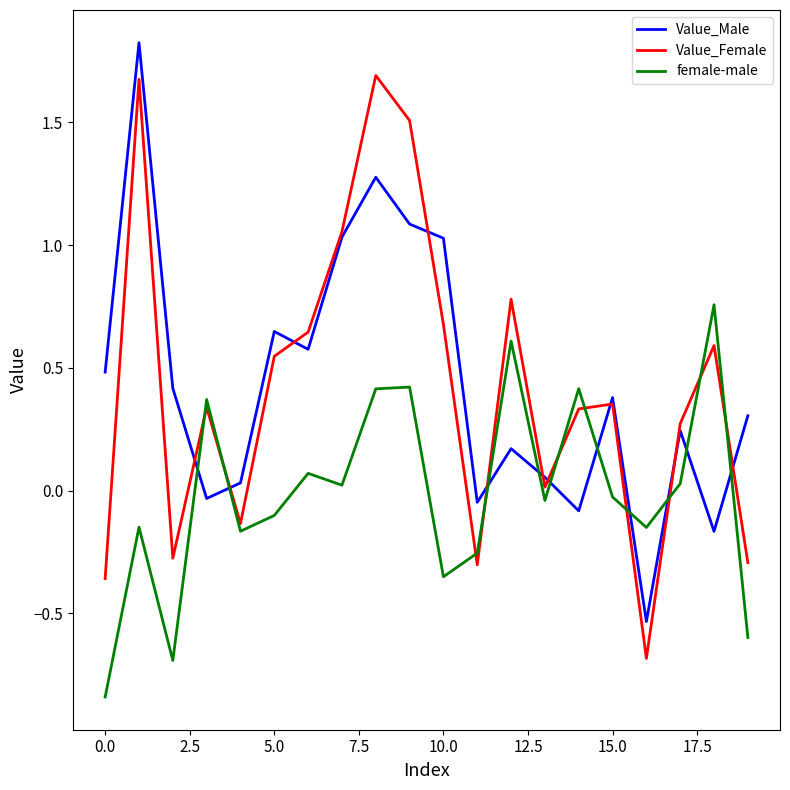

How many values in the female-male series are below 0?

11